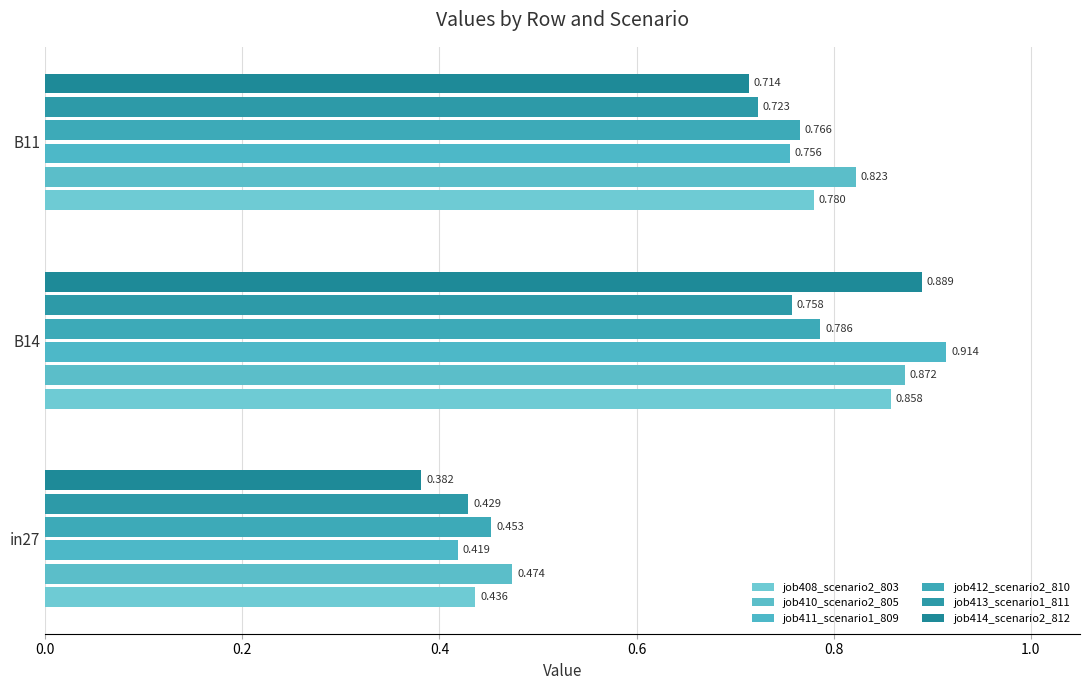

Reading left to right, transcribe all the data shown in this chart.

job408_scenario2_803: 0.4	0.9	0.8
job410_scenario2_805: 0.5	0.9	0.8
job411_scenario1_809: 0.4	0.9	0.8
job412_scenario2_810: 0.5	0.8	0.8
job413_scenario1_811: 0.4	0.8	0.7
job414_scenario2_812: 0.4	0.9	0.7